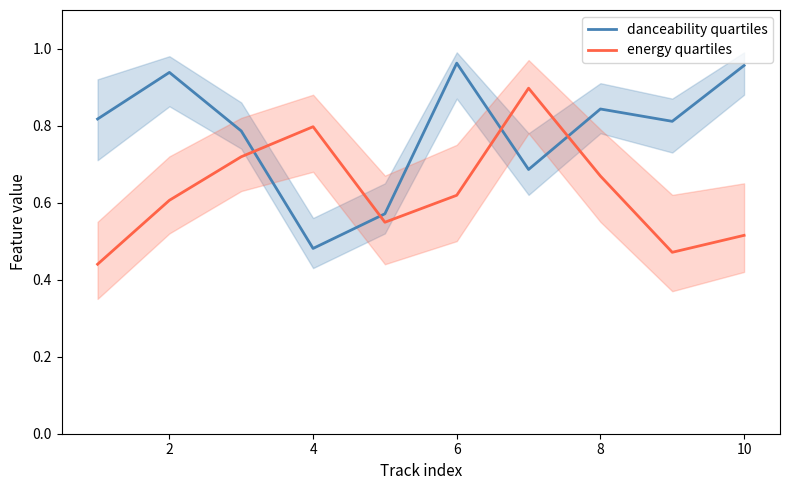

What is the minimum value for danceability quartiles?

0.5